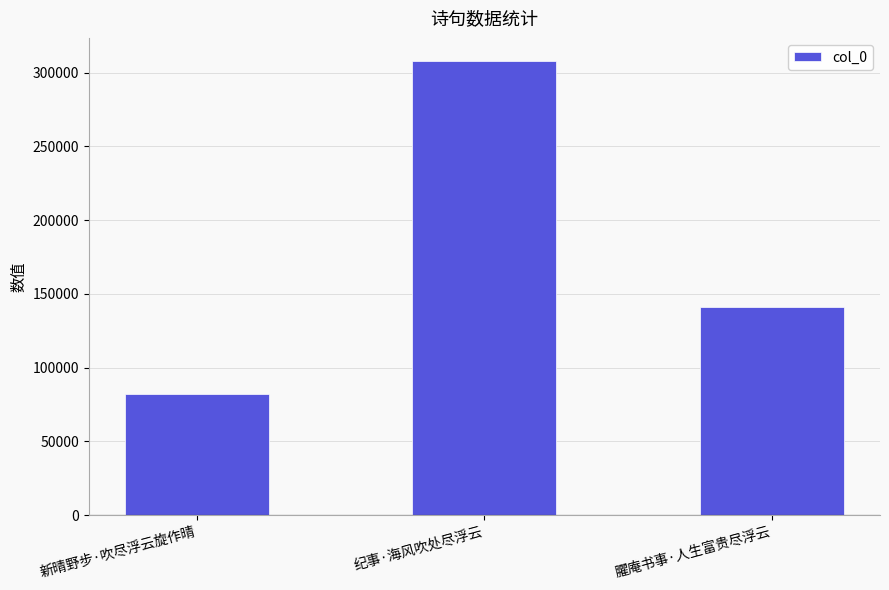

What is the label of the 2nd bar from the left?

纪事·海风吹处尽浮云